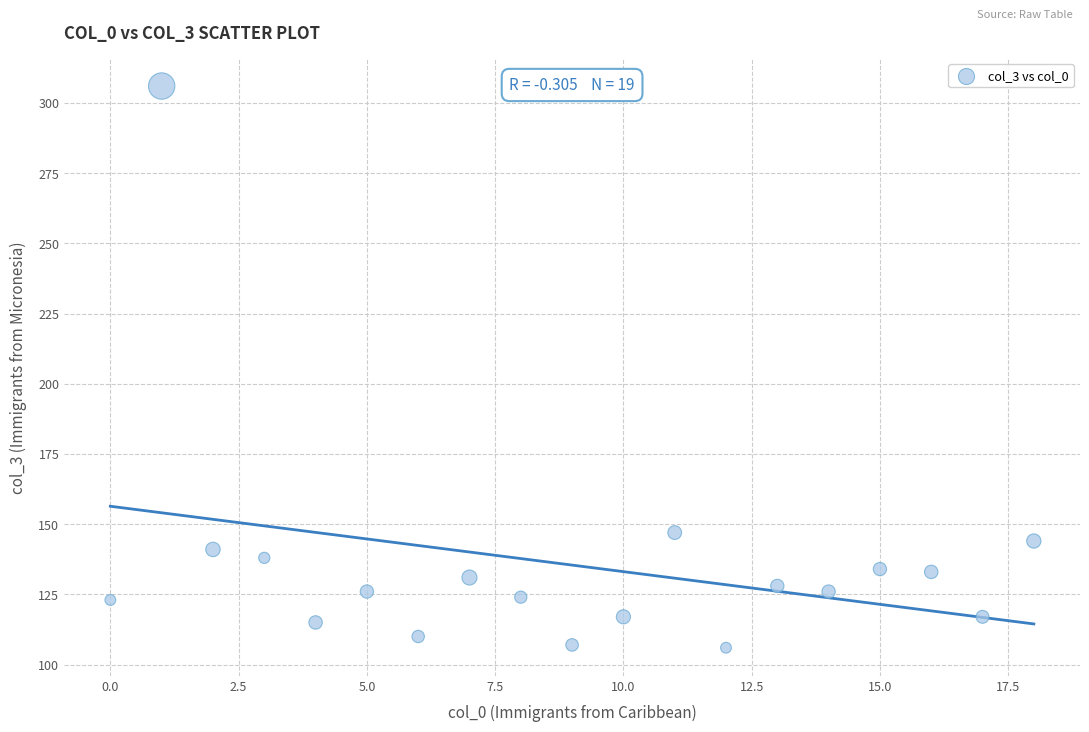

What is the range of Y values (max minus min)?

200